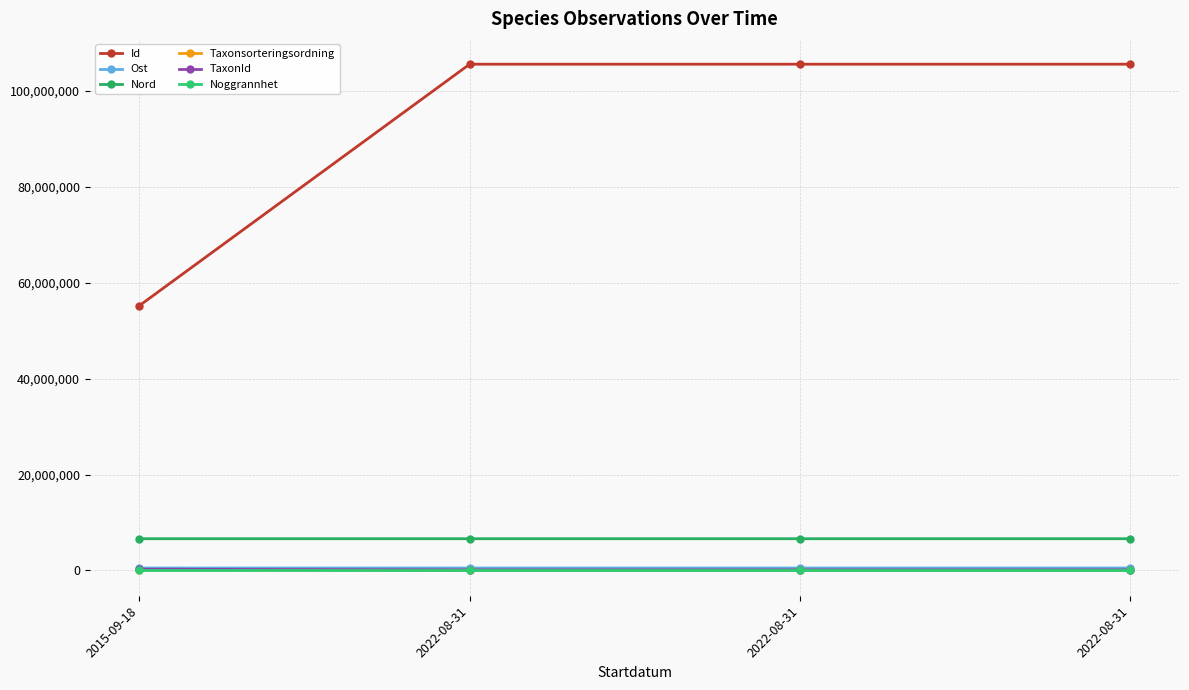

Is this an area chart (filled region under the line)?

No